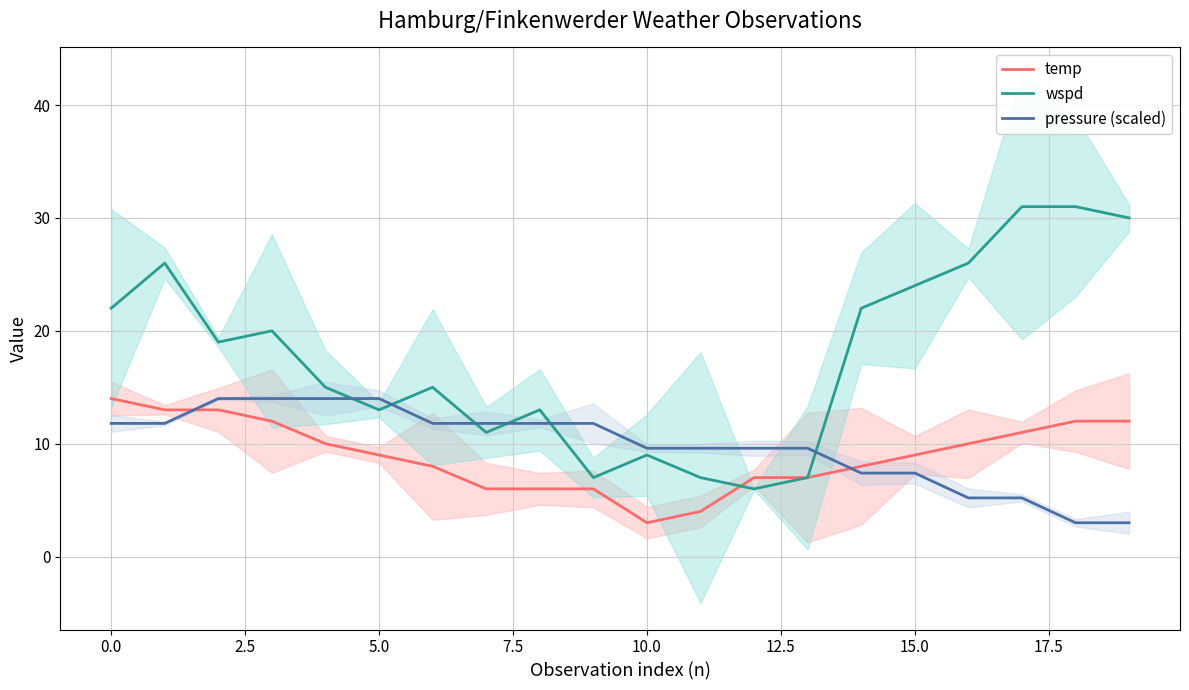

How many interior local valleys does the wspd series have?

5